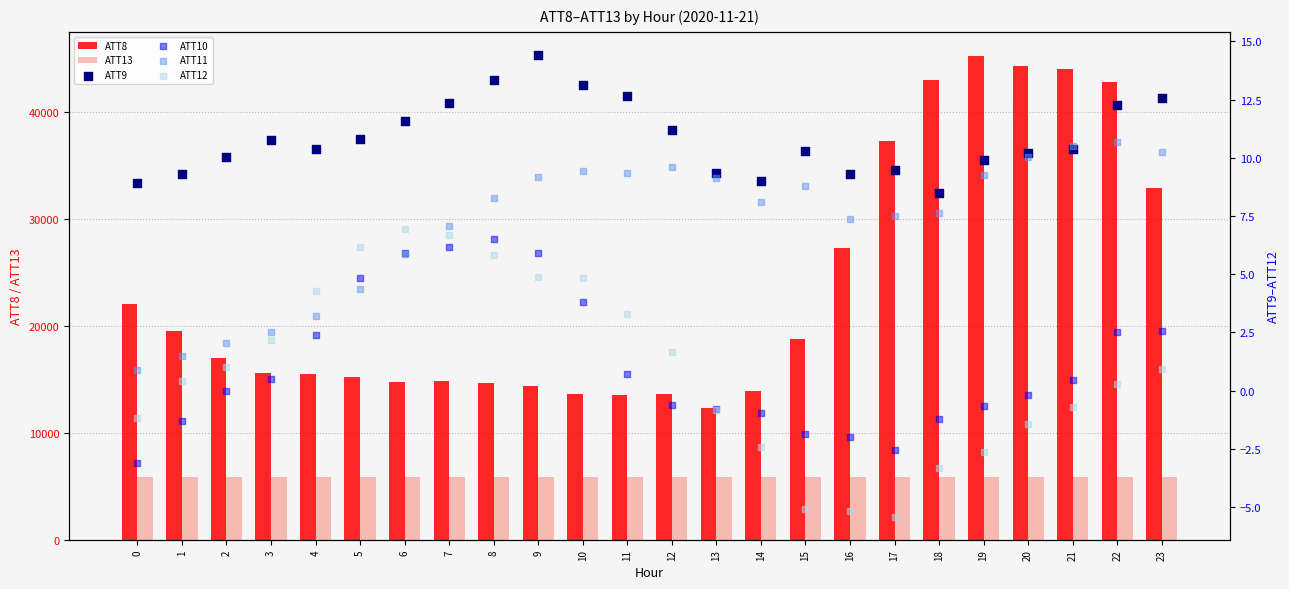

At how many categories does at least one series exceed 18867?

10